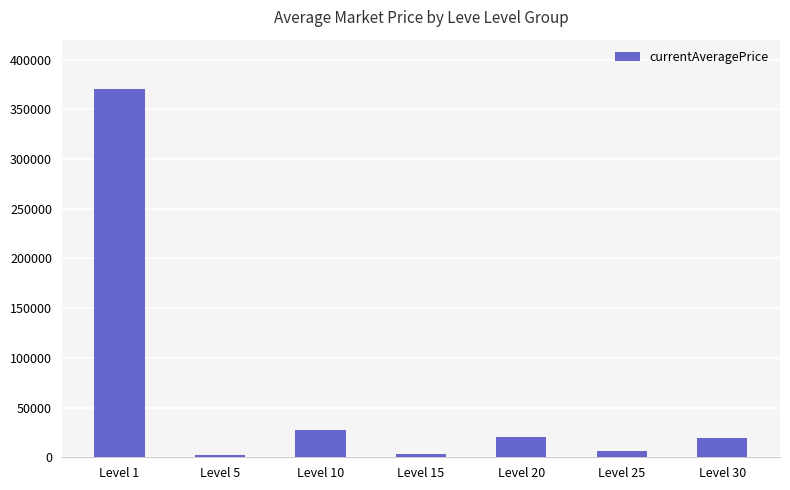

What is the maximum value shown in the chart?

369894.4